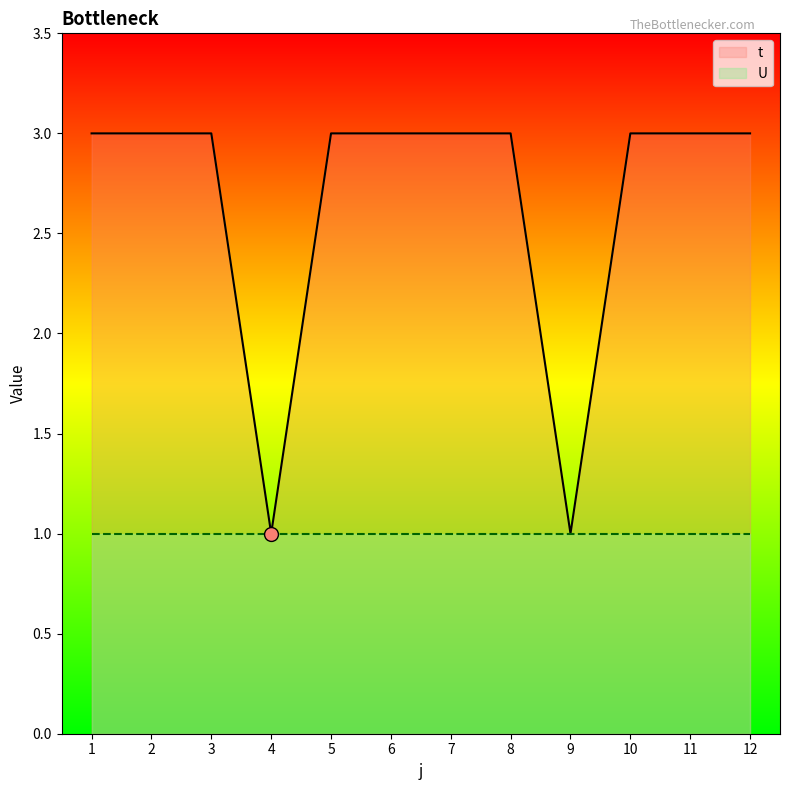

True or false: t and U intersect in this chart.

False